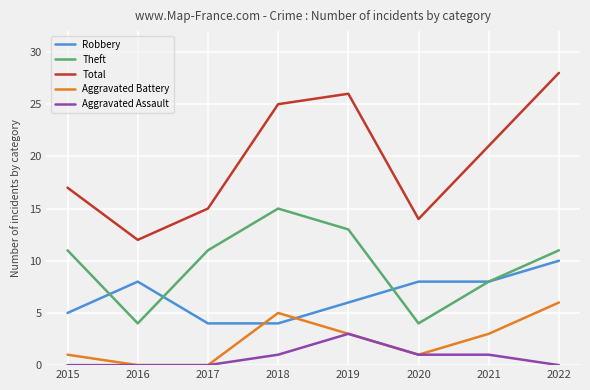

Which series changed the most between 2015 and 2022?

Total